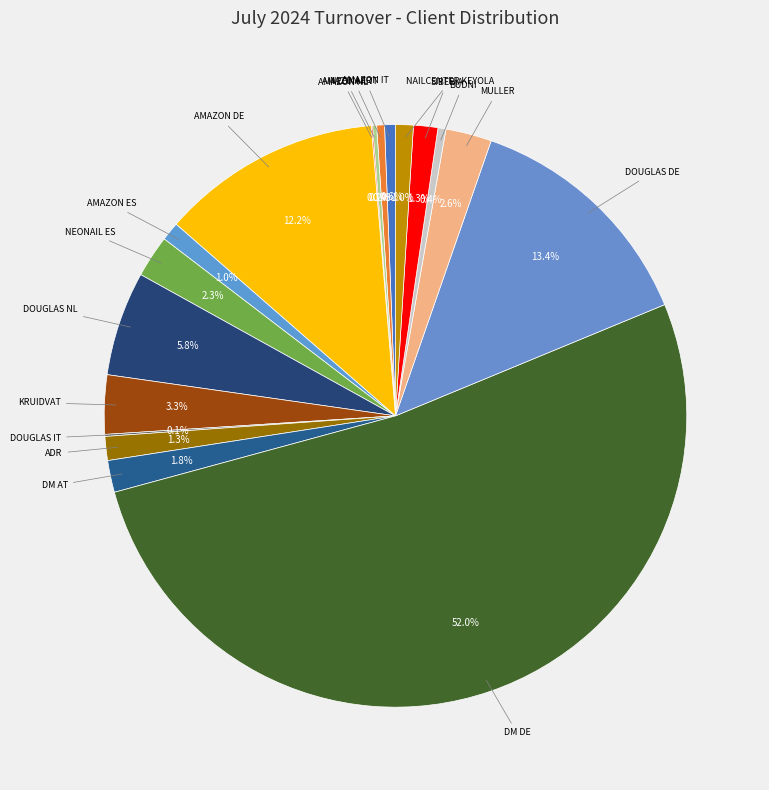

Approximately how many times larger is the value at MULLER compared to AMAZON IT?

4.2